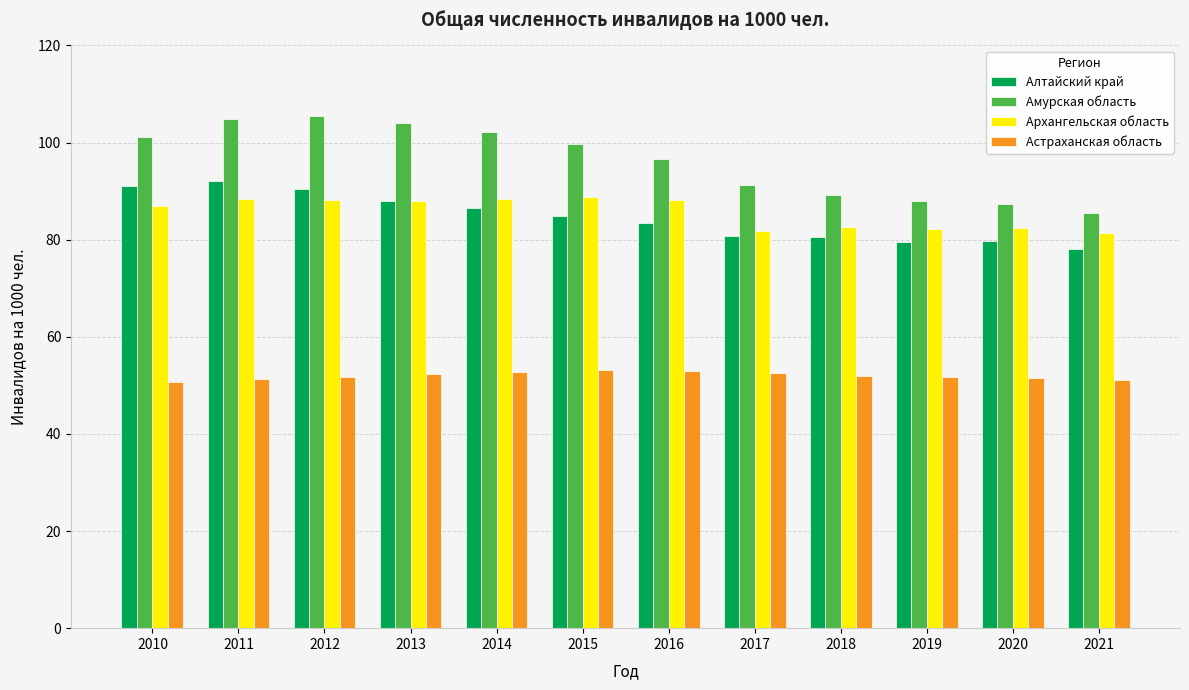

Is the value of Астраханская область at 2014 greater than the value of Амурская область at 2014?

No